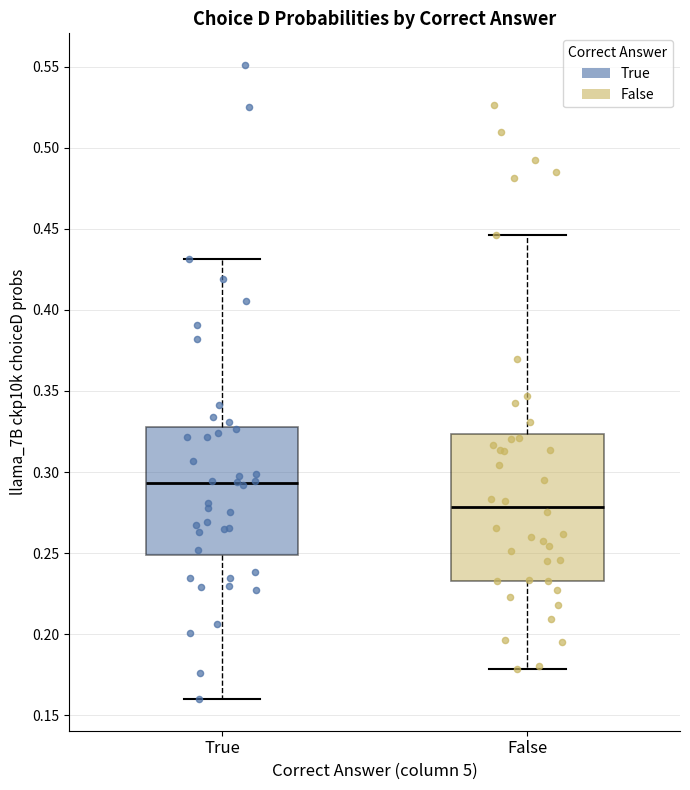

Reading left to right, transcribe this box plot: for each box, give where its median line is, the range the box spans, and where its two whiskers end, as read against the y-axis. The values are not printed on the chart, so give them approximately, as read against the axis.

True: median 0.295, box 0.250 to 0.330, whiskers 0.160 to 0.430
False: median 0.280, box 0.235 to 0.325, whiskers 0.180 to 0.445